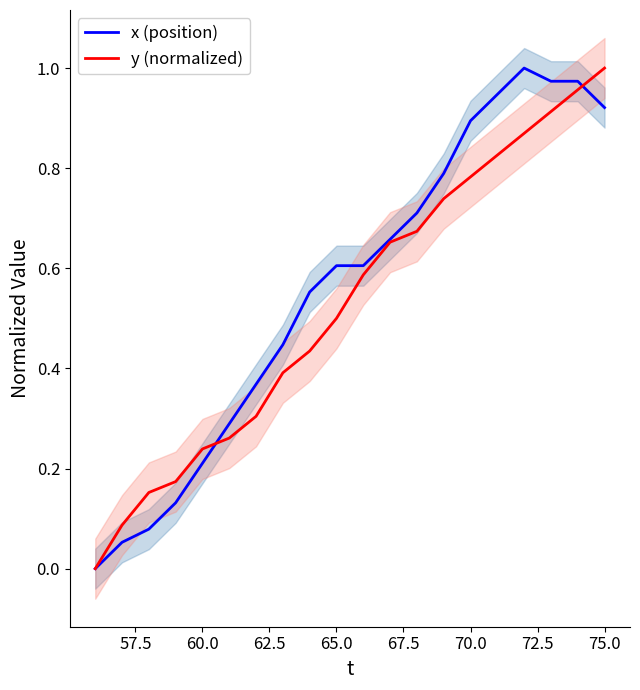

Which category has the highest value in the y (normalized) series?

75.0